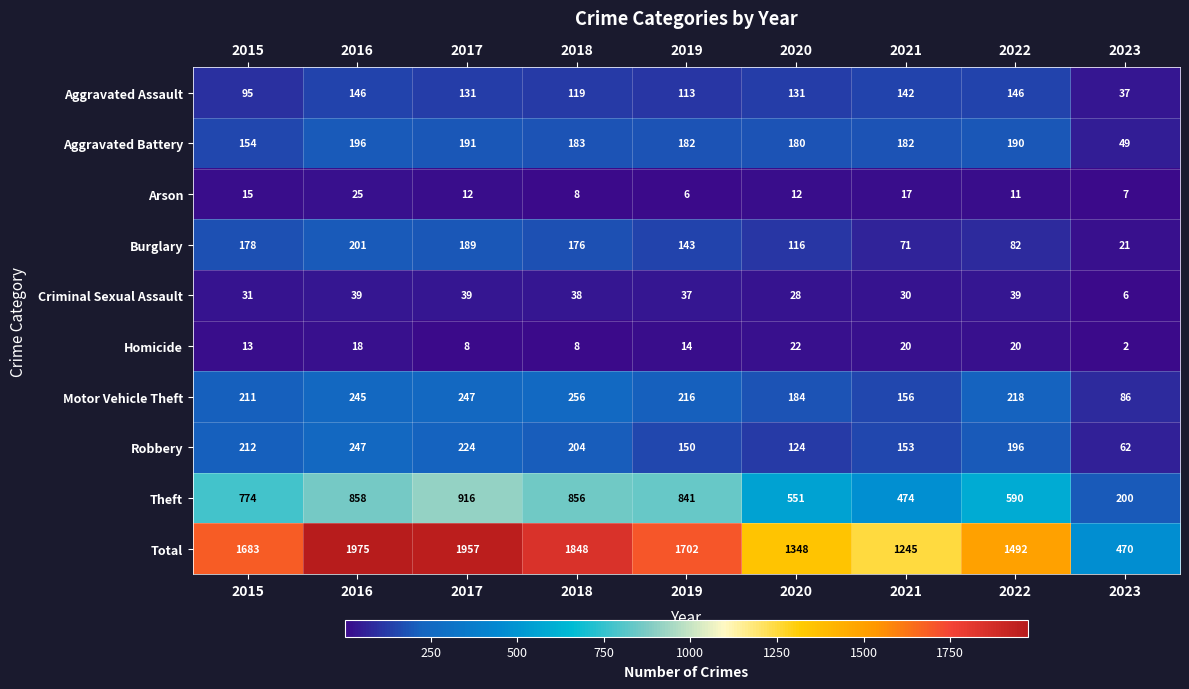

What is the sum of all Criminal Sexual Assault values?

287